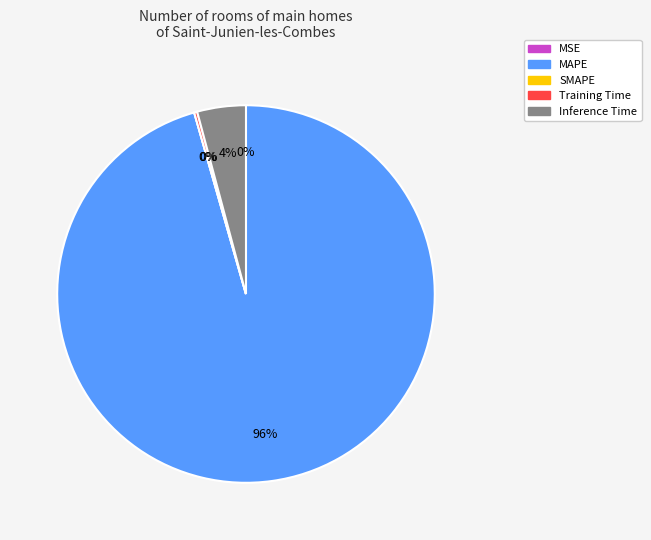

Which category has the biggest portion of the pie?

MAPE